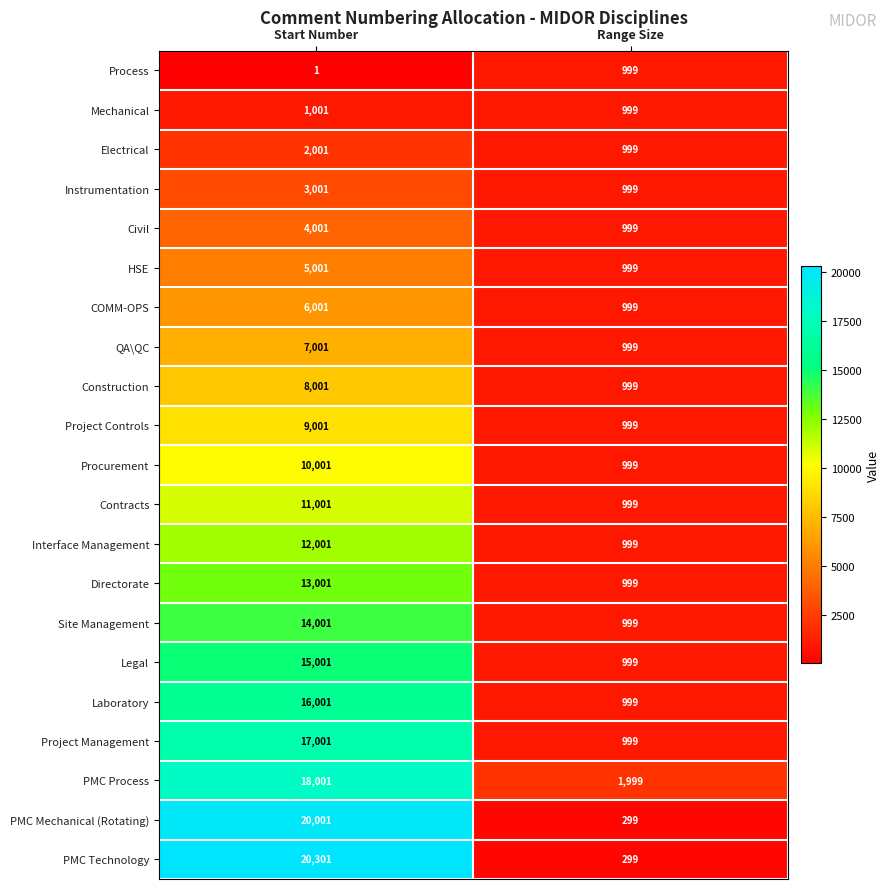

At Start Number, list the series in order from smallest to largest.

Process, Mechanical, Electrical, Instrumentation, Civil, HSE, COMM-OPS, QA\QC, Construction, Project Controls, Procurement, Contracts, Interface Management, Directorate, Site Management, Legal, Laboratory, Project Management, PMC Process, PMC Mechanical (Rotating), PMC Technology